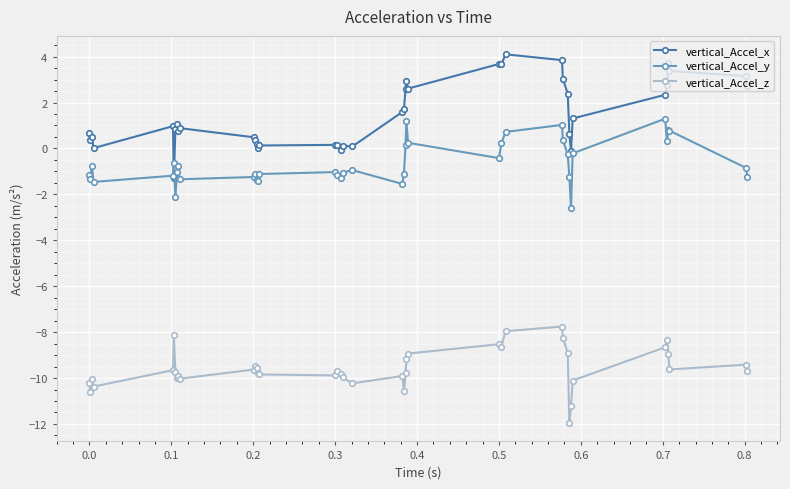

Which series has the largest total across all categories?

vertical_Accel_x